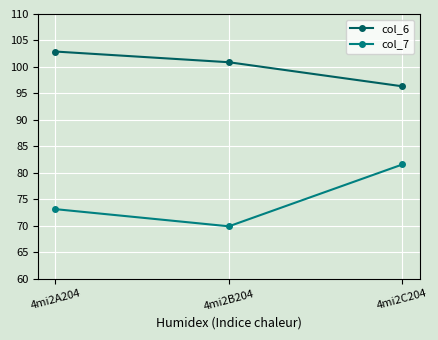

Where is col_7 nearest to the value 75?

4mi2A204